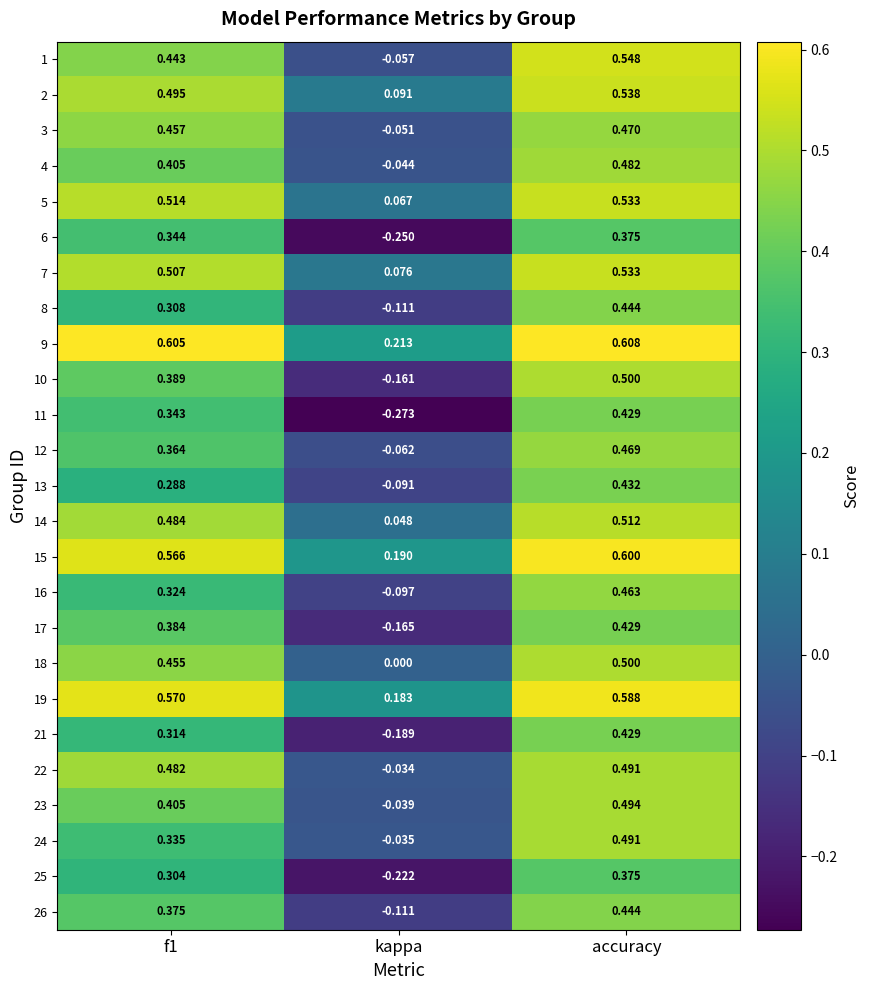

Which label corresponds to the smallest value in the chart?

kappa